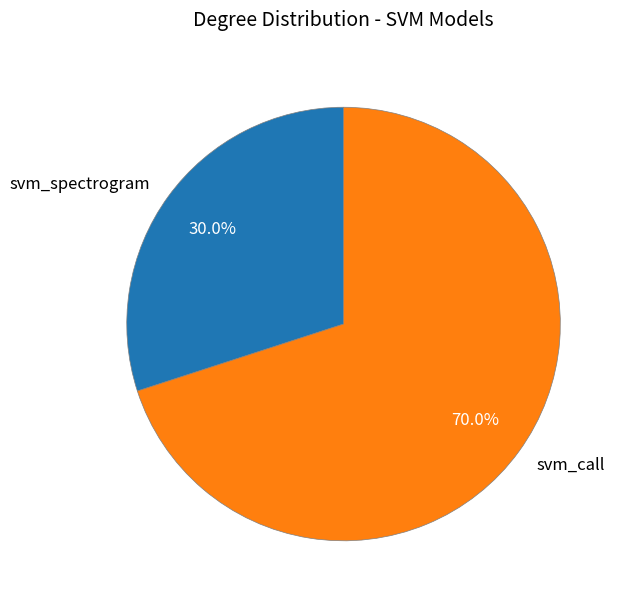

How many segments does this pie chart have?

2